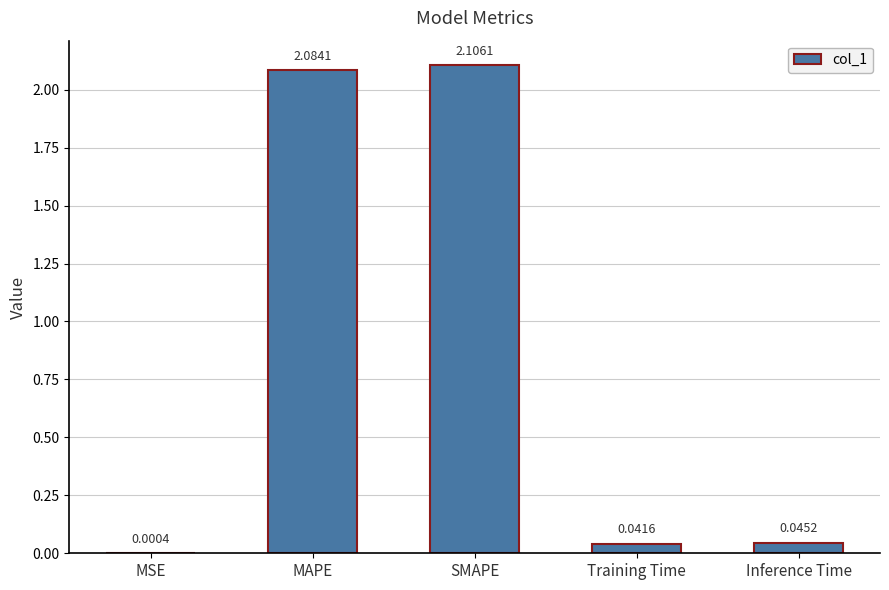

At which label is the value closest to 1?

Inference Time